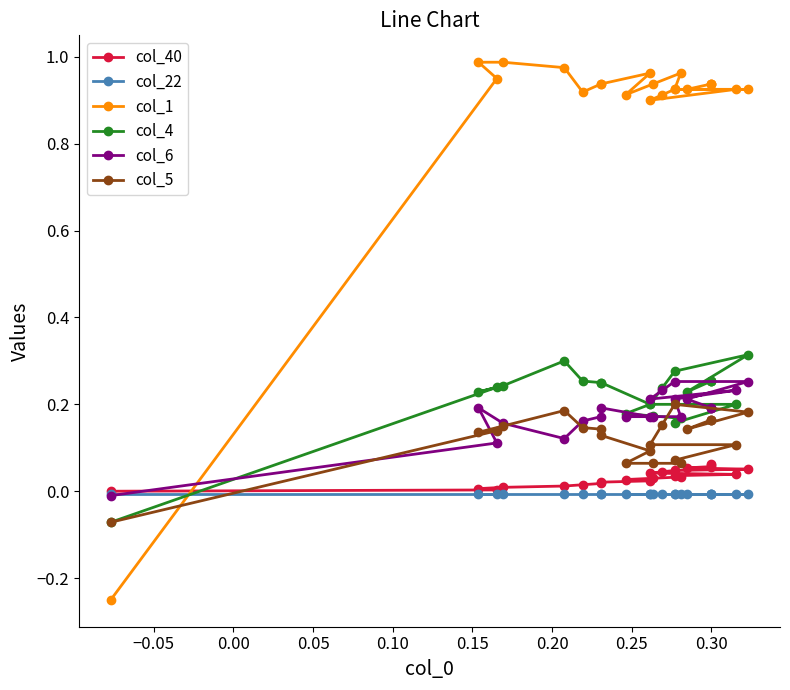

Does the chart have visible grid lines?

No